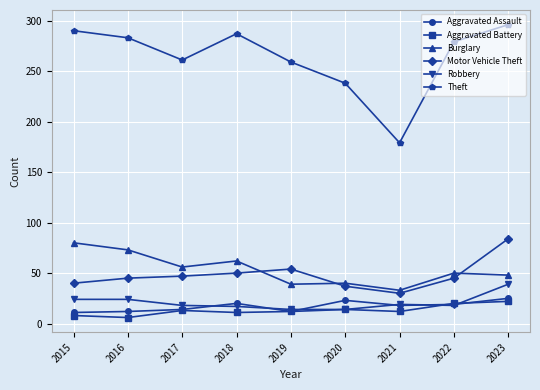

Where is Theft nearest to the value 237?

2020